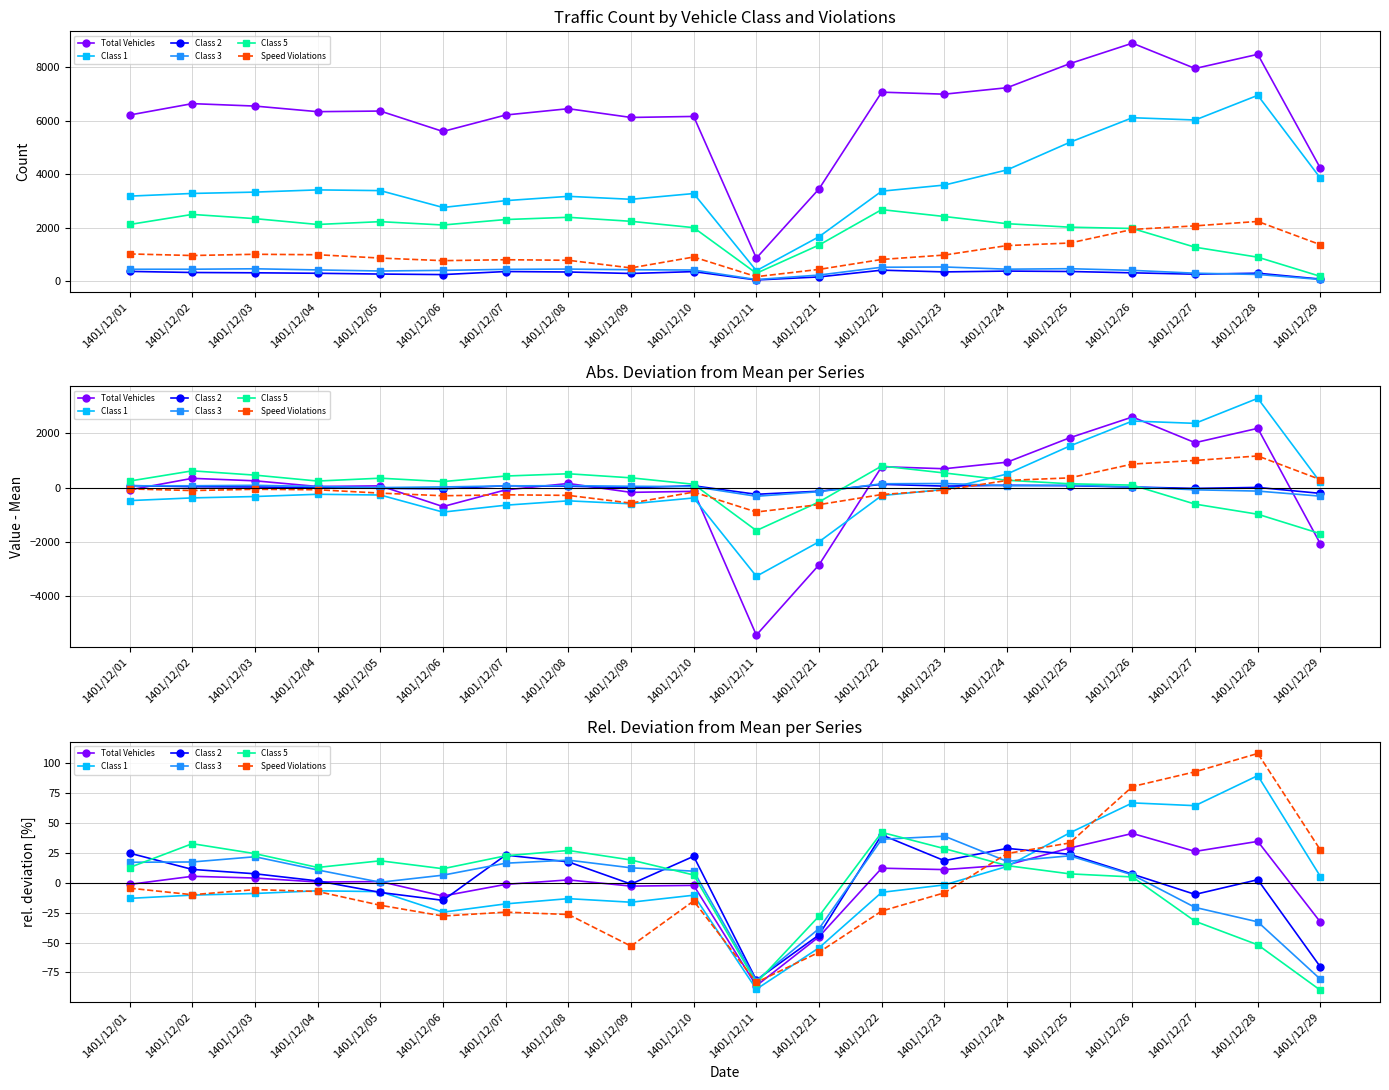

Between 1401/12/03 and 1401/12/07, which series saw the biggest shift?

Speed Violations